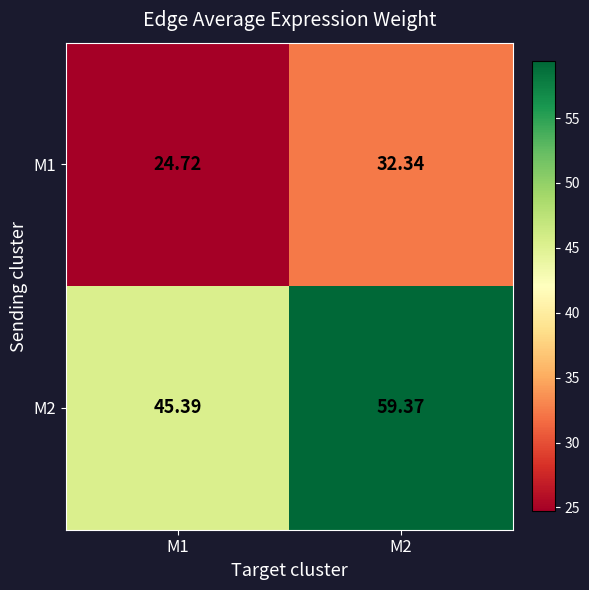

How many data points in M2 are less than 59?

1